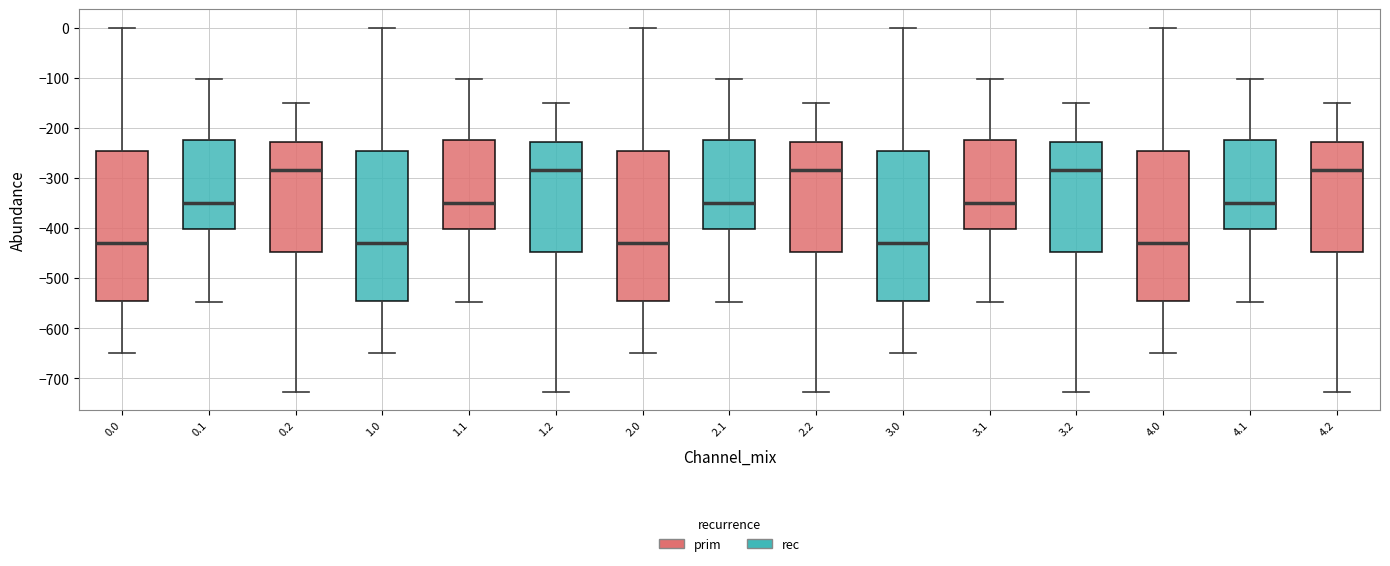

Where does the upper whisker of the box at x = 0.1 end on the y-axis? The values are not printed on the chart, so give them approximately, as read against the axis.

-100